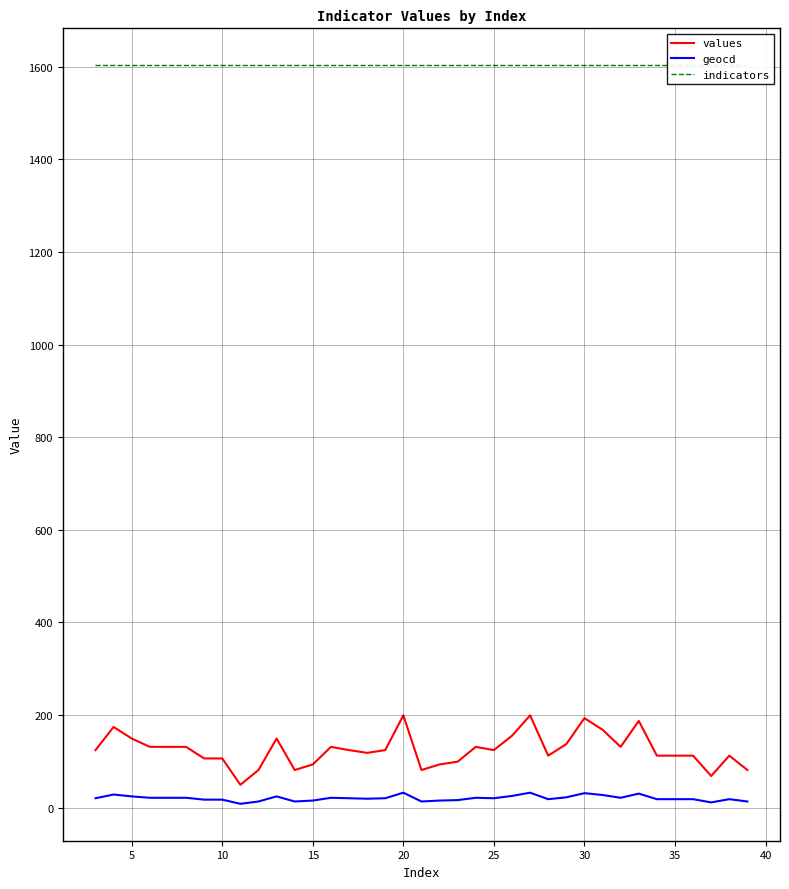

True or false: geocd and values cross at least once.

False